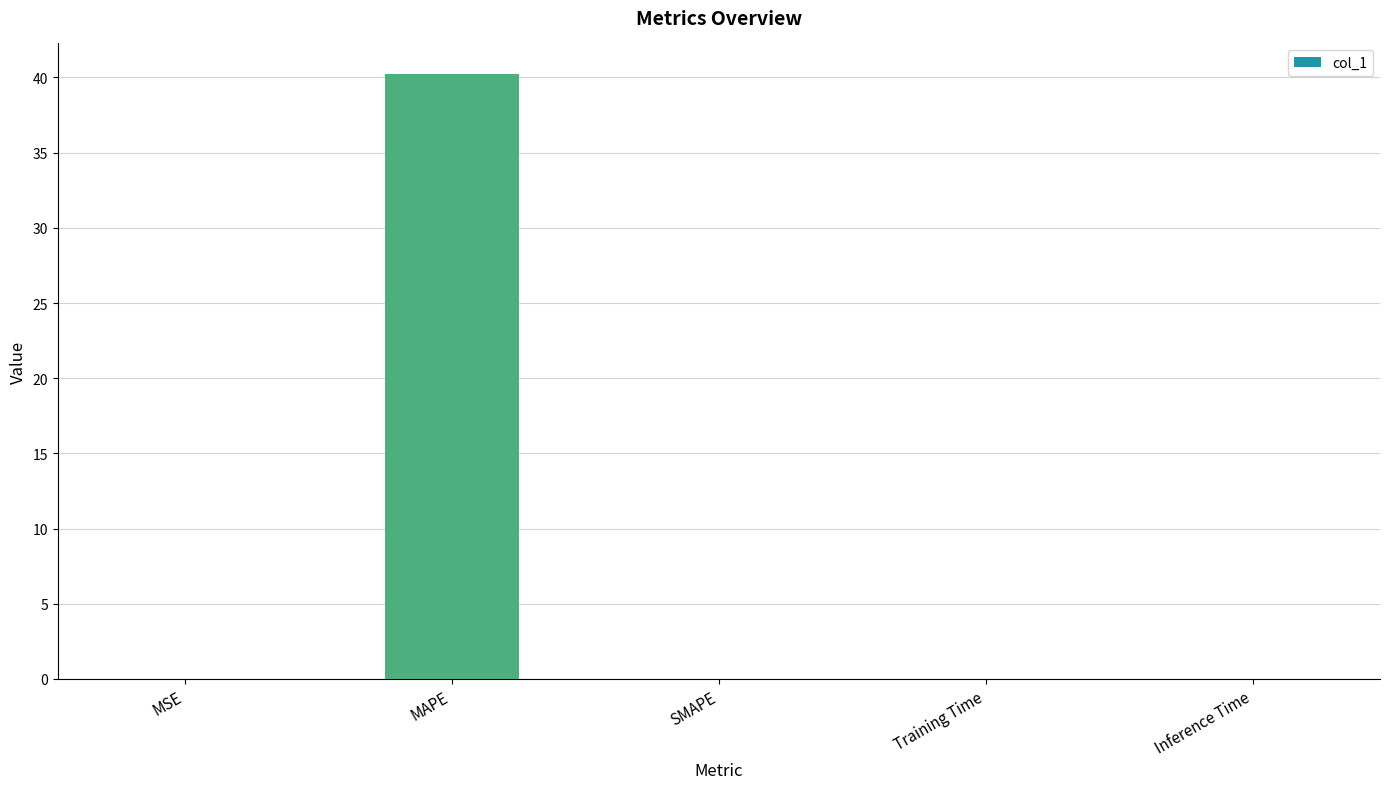

Does the chart contain stacked bars?

No